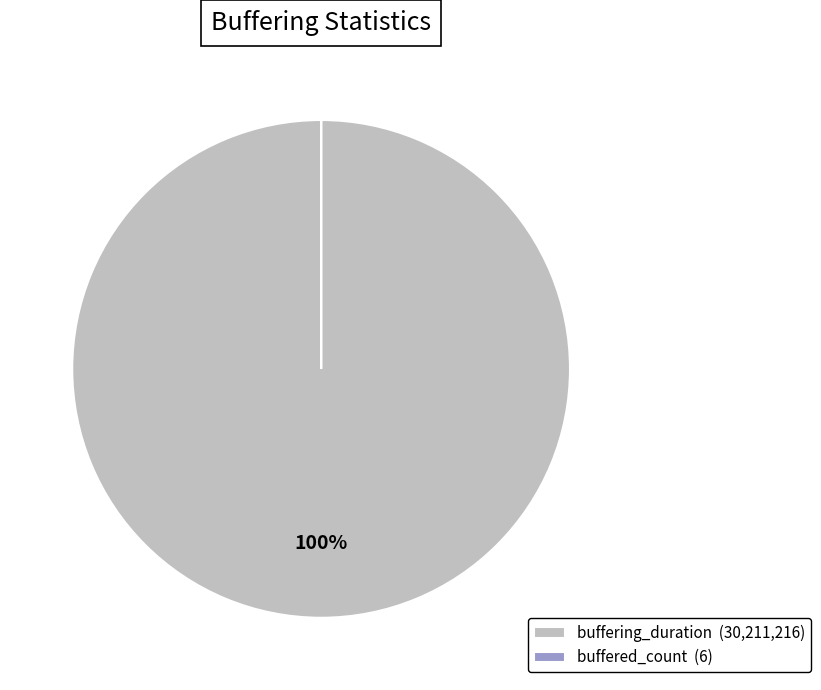

To the nearest percent, what is the difference between the largest and smallest slice percentages?

100%